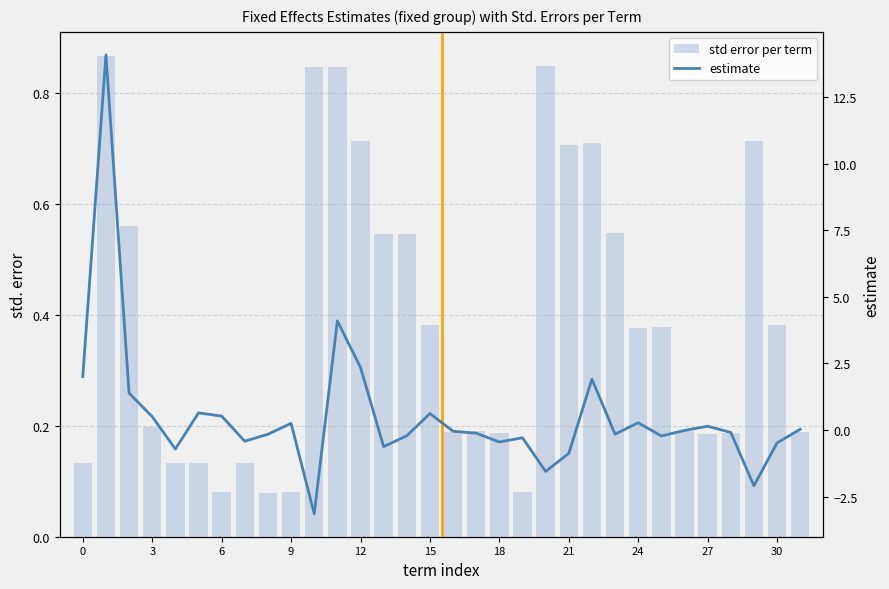

The estimate series shows -2.1 at 29. True or false?

True